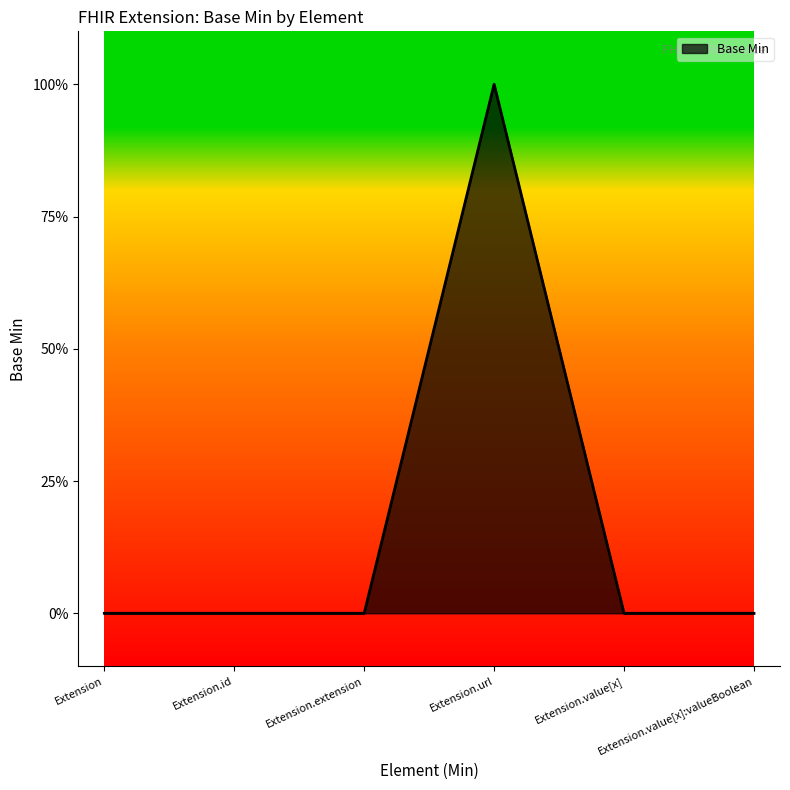

True or false: the data has more than 0 interior local peaks.

True